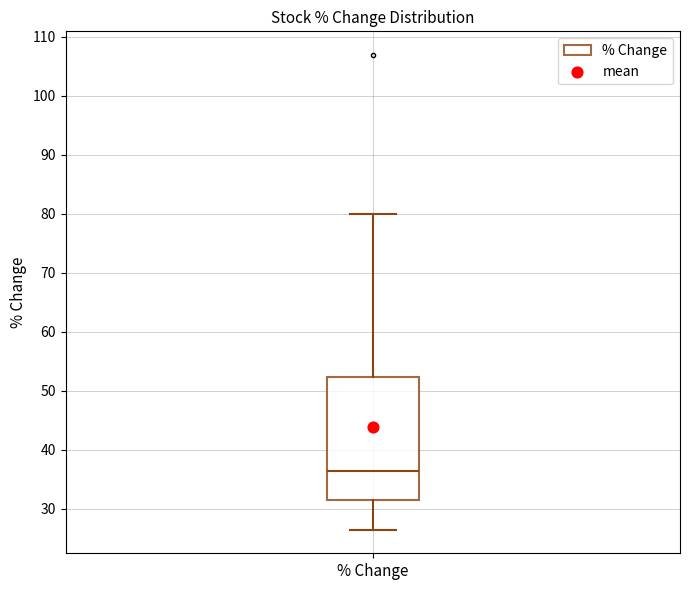

Where is the upper edge of the box for % Change on the y-axis? The values are not printed on the chart, so give them approximately, as read against the axis.

52